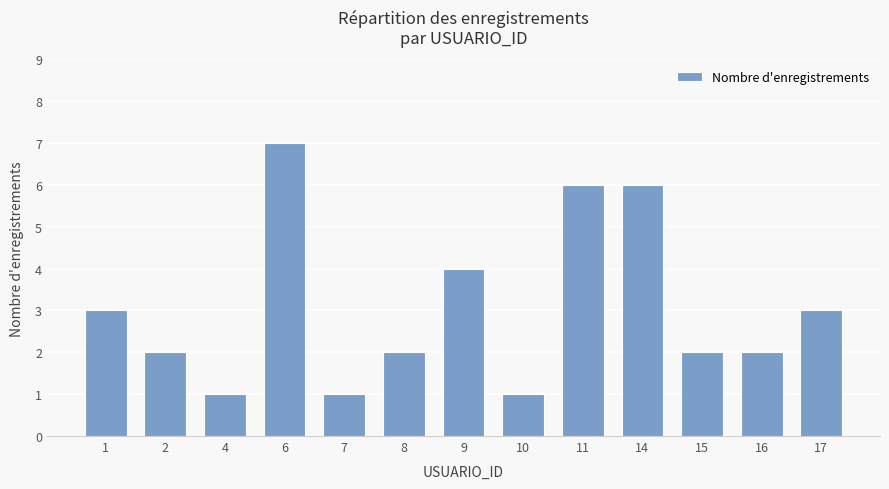

What is the approximate value at 6?

7